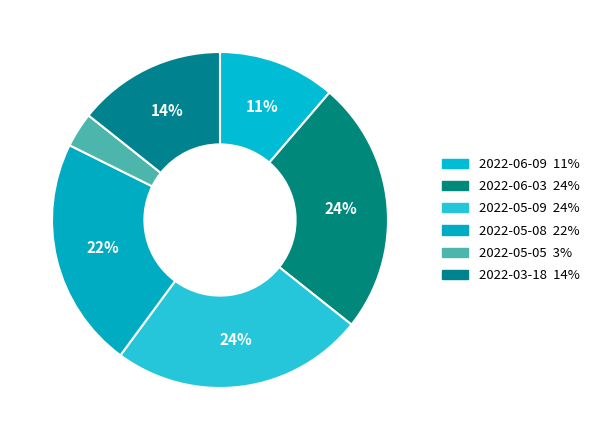

Is 2022-05-05 the majority of the pie?

No